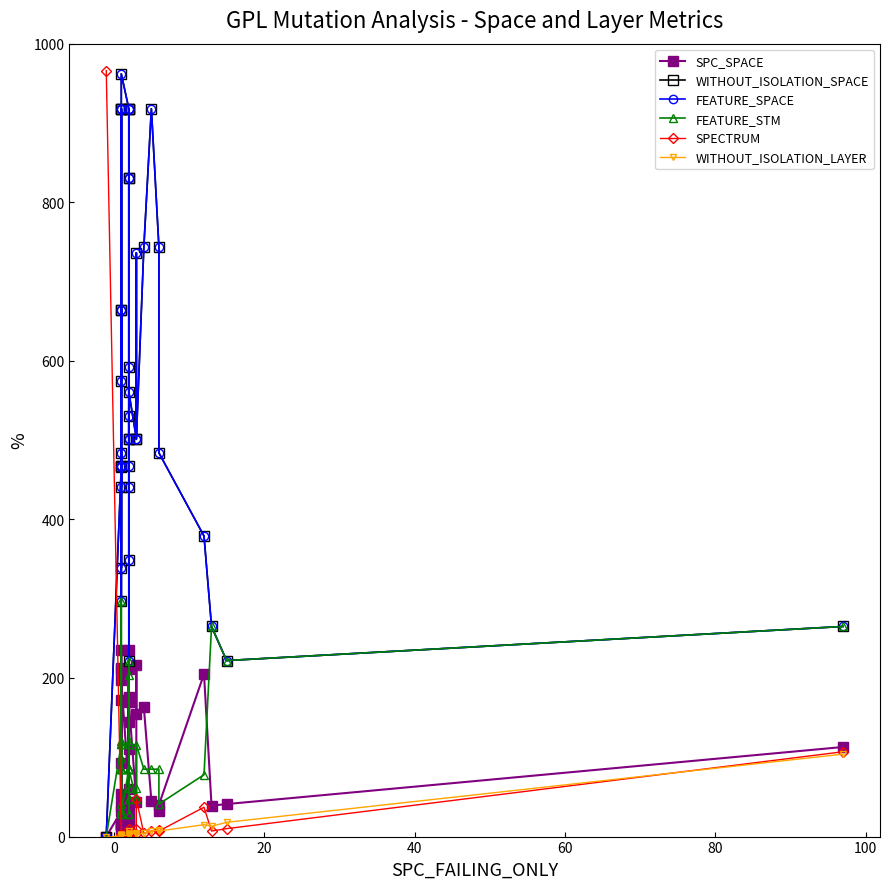

The value of SPECTRUM at 38 is 3. True or false?

False